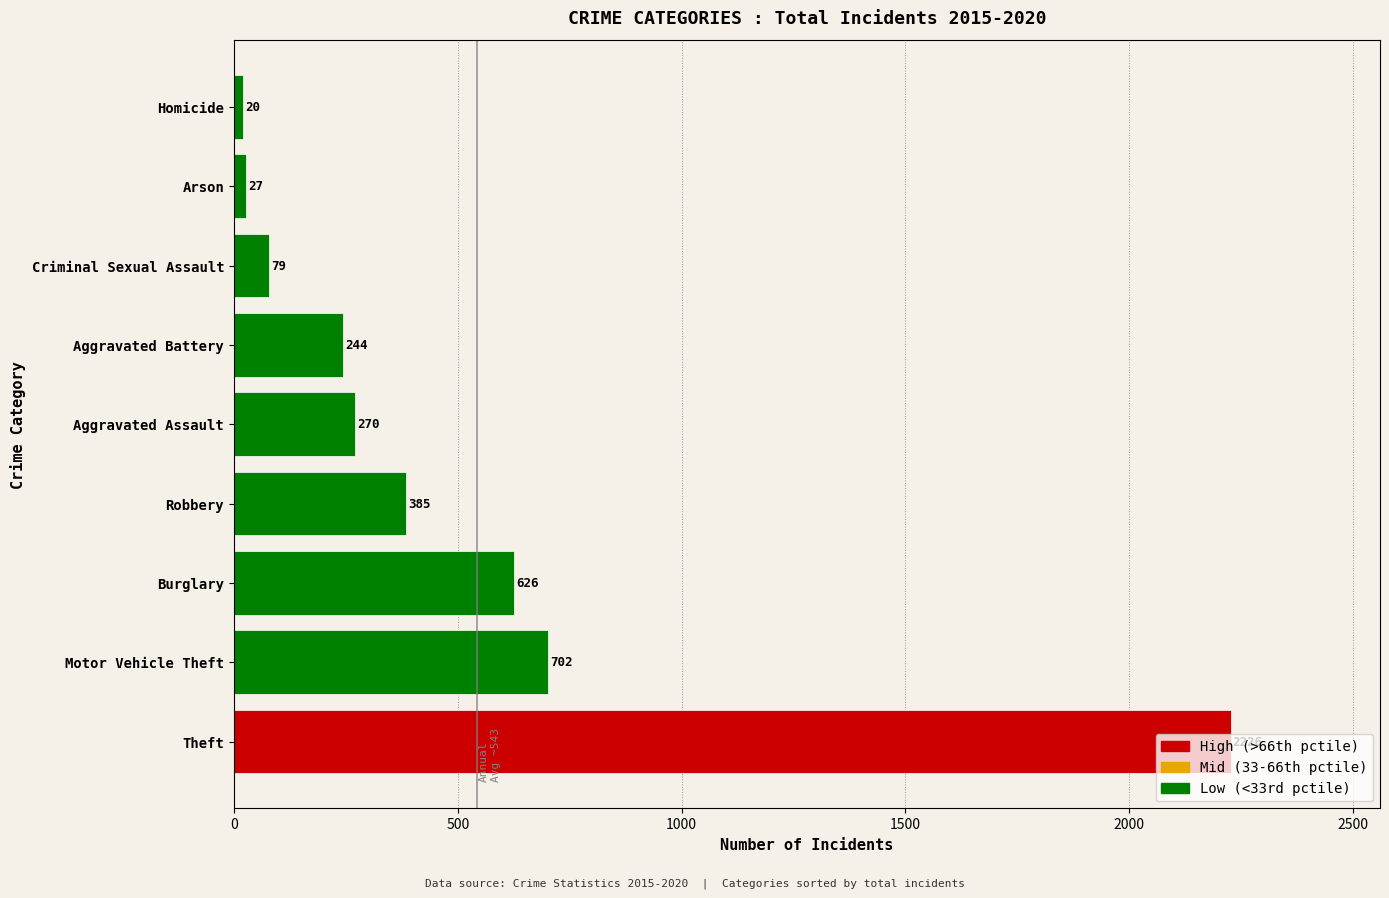

The value at Aggravated Battery is 345. True or false?

False